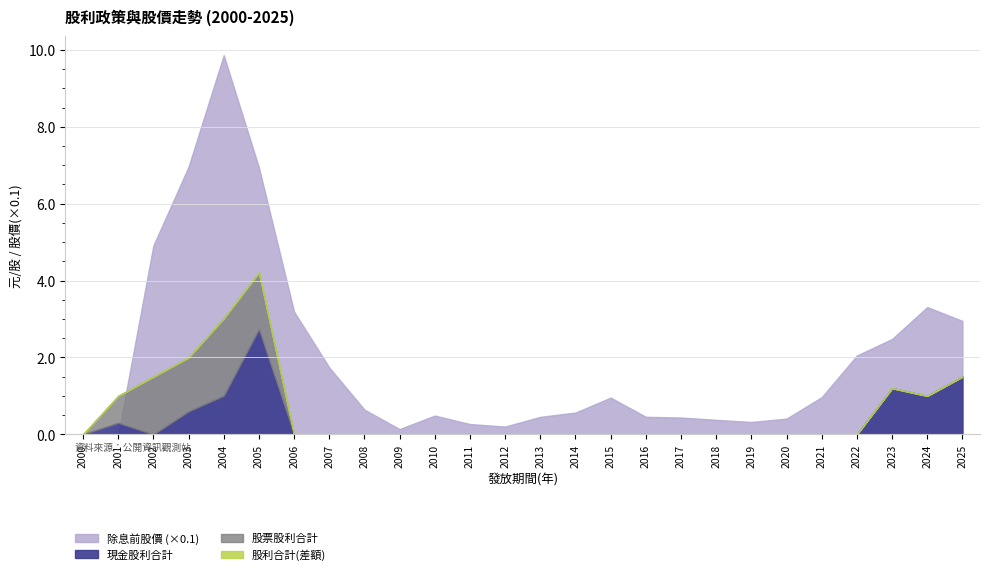

What is the maximum value for 除息前股價?

98.6